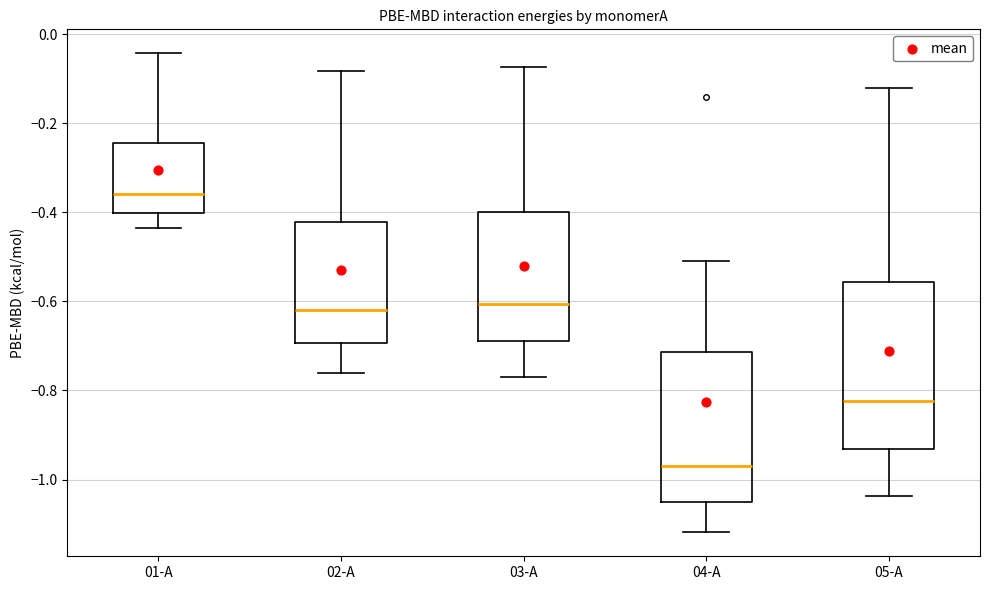

Reading left to right, transcribe this box plot: for each box, give where its median line is, the range the box spans, and where its two whiskers end, as read against the y-axis. The values are not printed on the chart, so give them approximately, as read against the axis.

01-A: median -0.36, box -0.40 to -0.24, whiskers -0.44 to -0.04
02-A: median -0.62, box -0.70 to -0.42, whiskers -0.76 to -0.08
03-A: median -0.60, box -0.68 to -0.40, whiskers -0.76 to -0.08
04-A: median -0.96, box -1.04 to -0.72, whiskers -1.12 to -0.50
05-A: median -0.82, box -0.94 to -0.56, whiskers -1.04 to -0.12